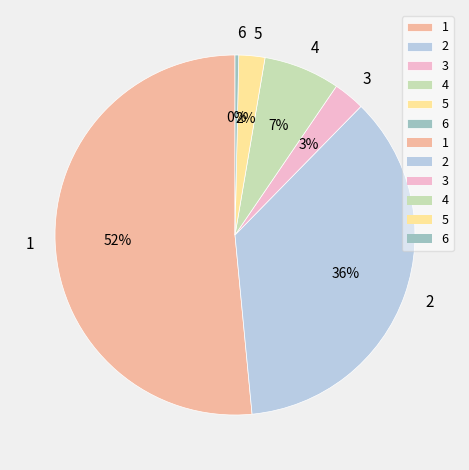

What percentage is the 4 slice, to the nearest percent?

7%